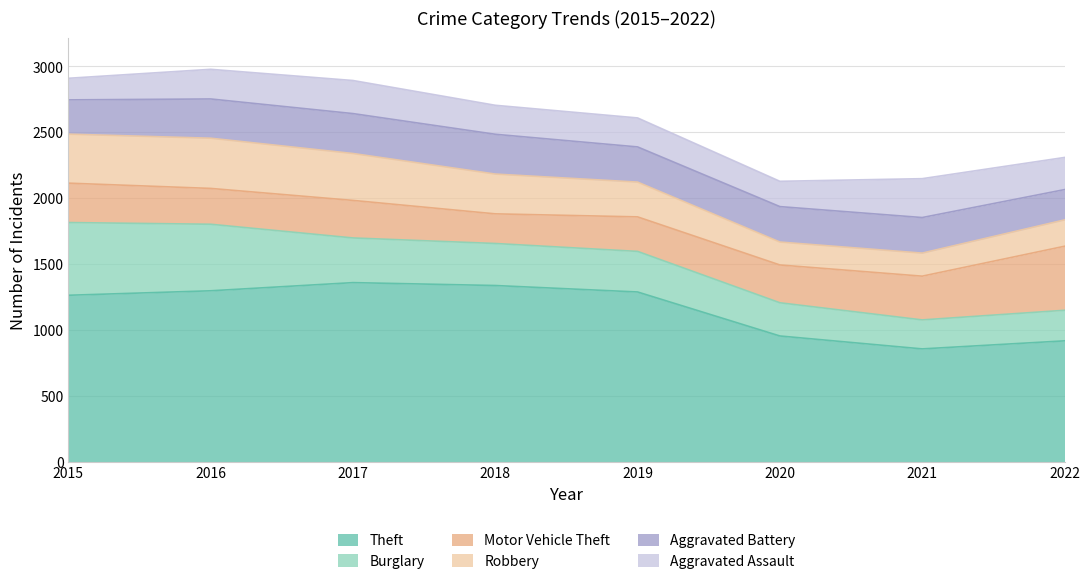

What is the minimum value for Motor Vehicle Theft?

225